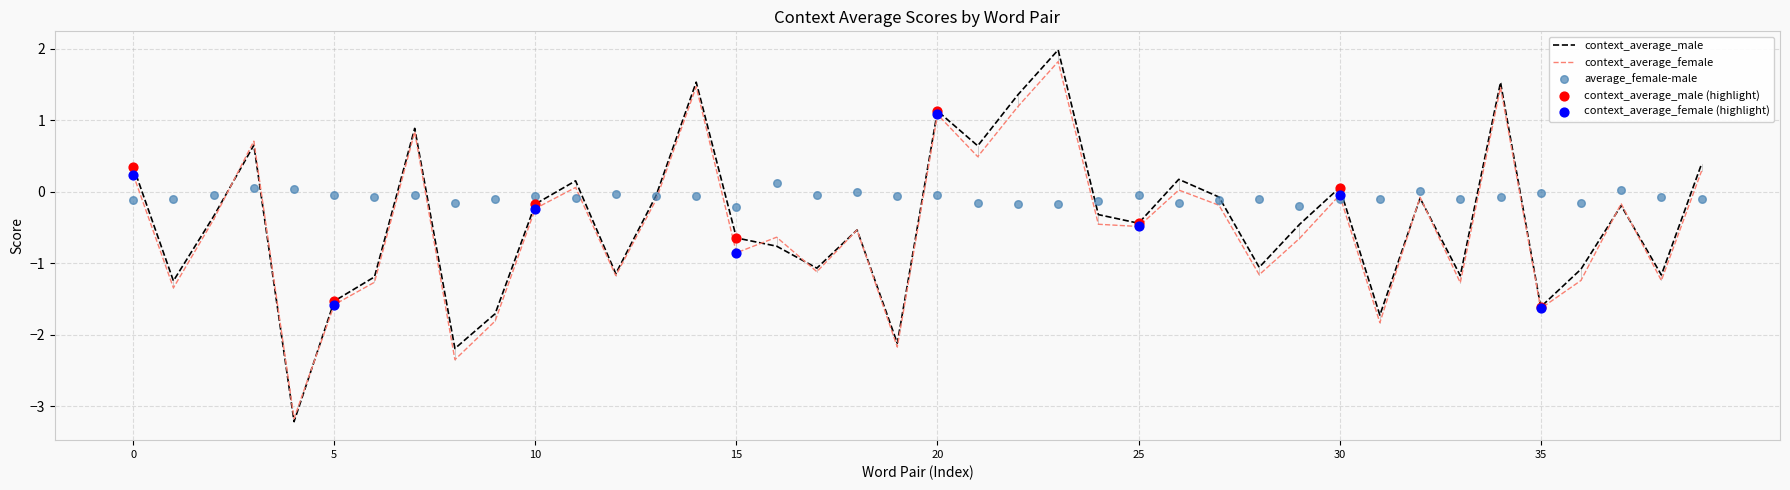

Which series contains the lowest Y value?

context_average_male